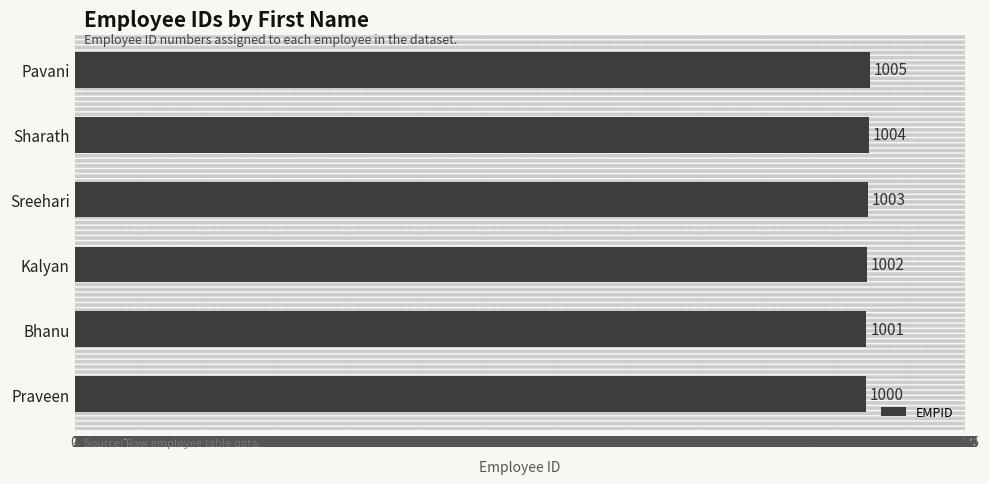

True or false: the data shows 1001 at Bhanu.

True